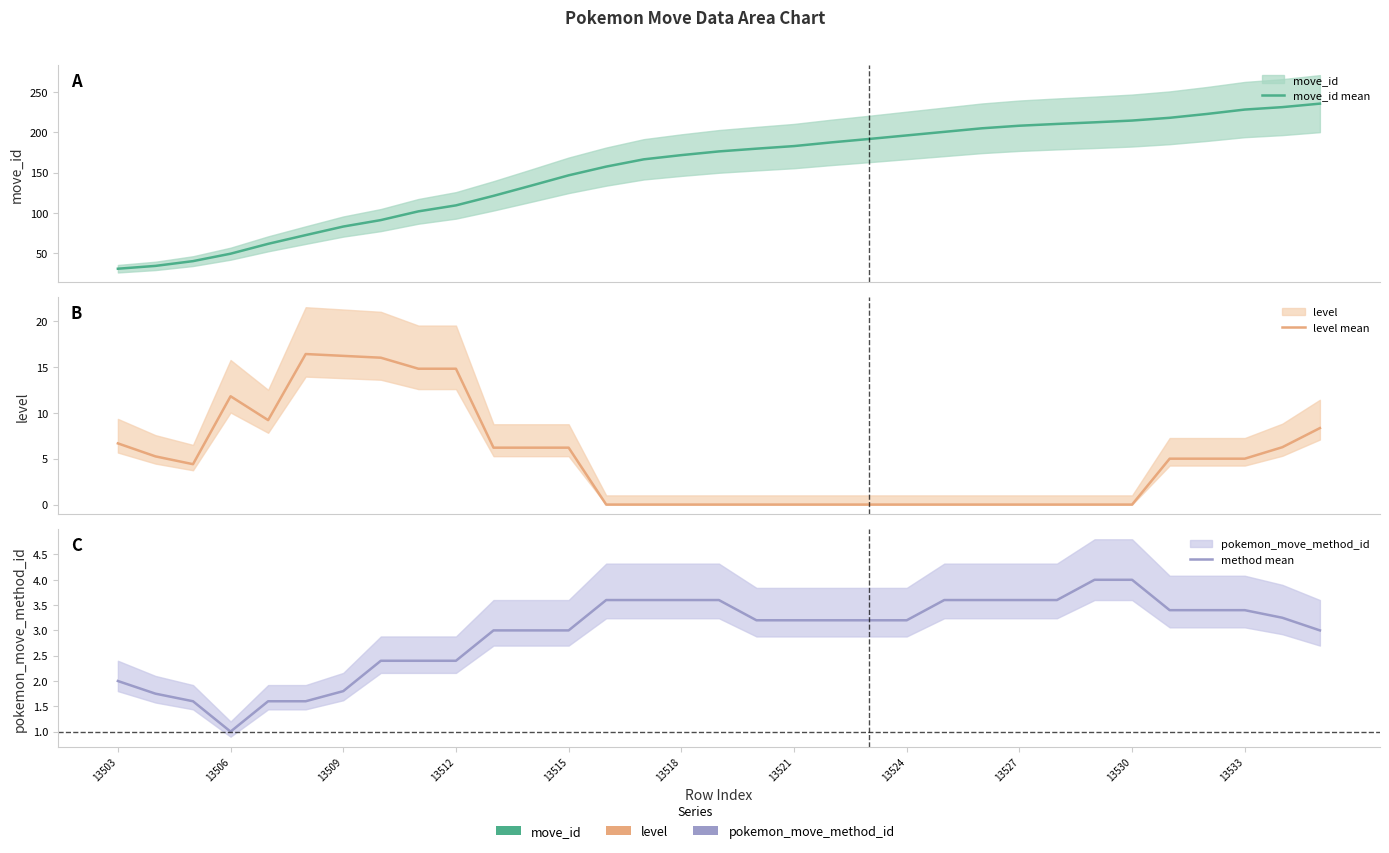

What is the value of the method mean point at the 12th from the left?

3.0